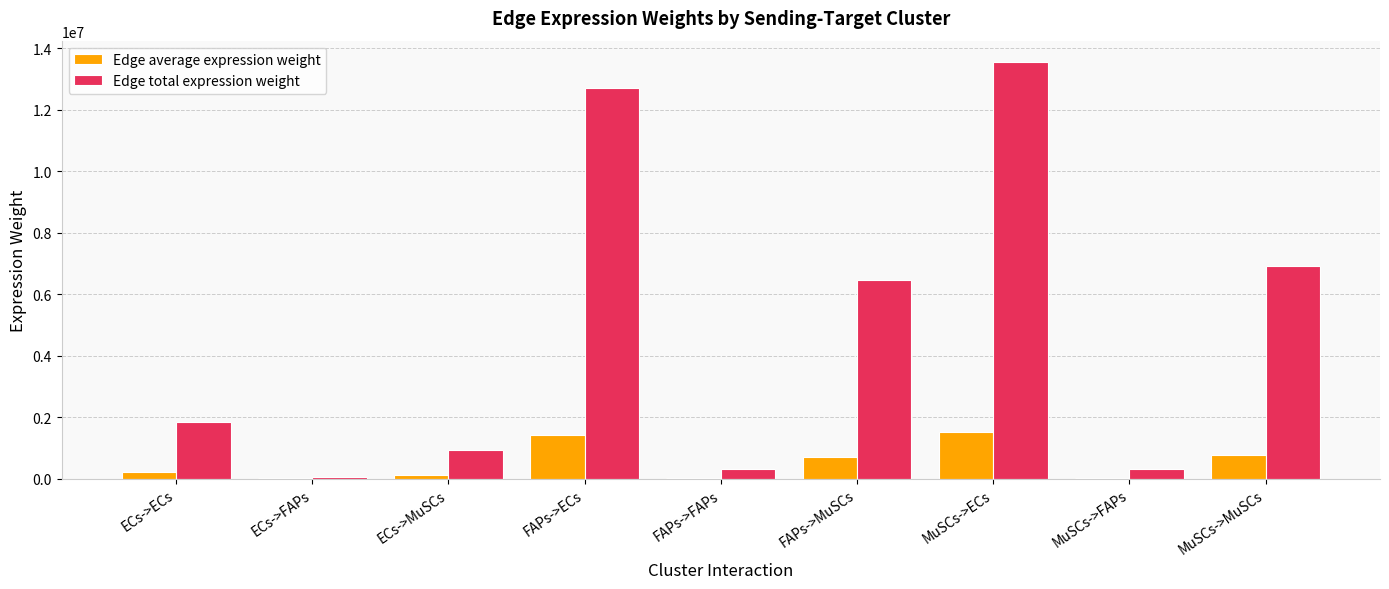

Is the value of Edge total expression weight at ECs->MuSCs greater than the value of Edge average expression weight at ECs->MuSCs?

Yes